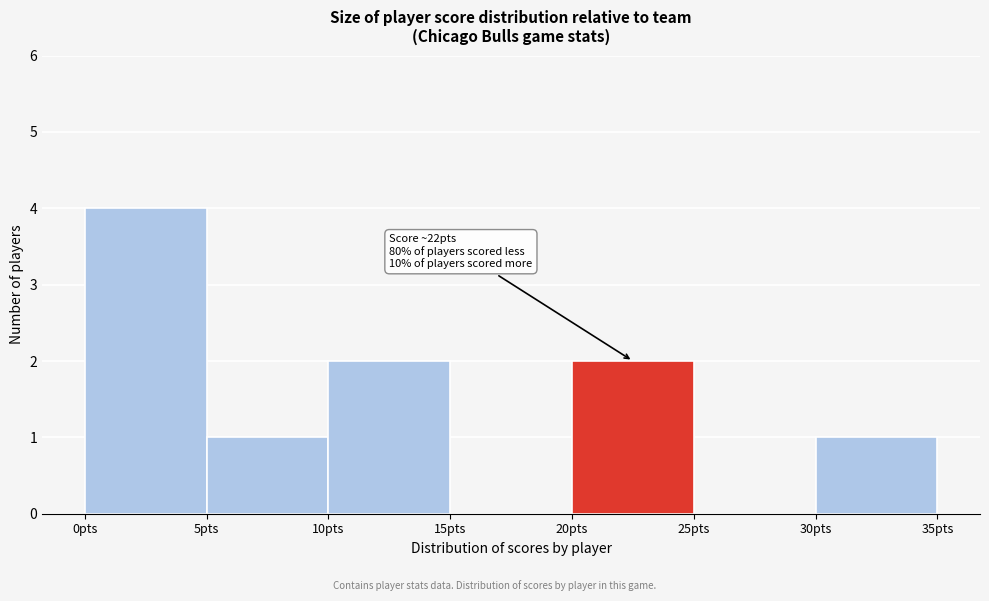

Over which range of the x-axis is the bar tallest?

0 to 5